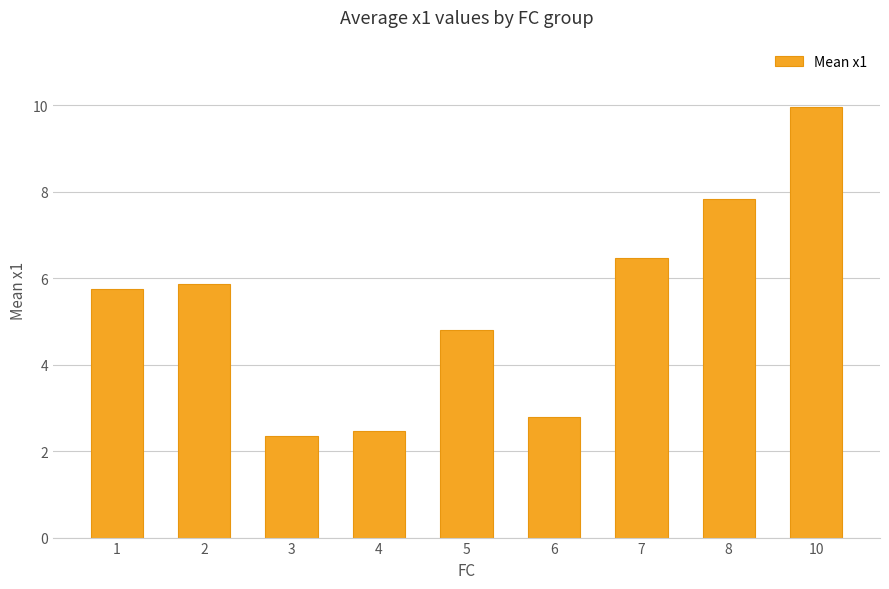

What is the change in value from 4 to 5?

+2.3